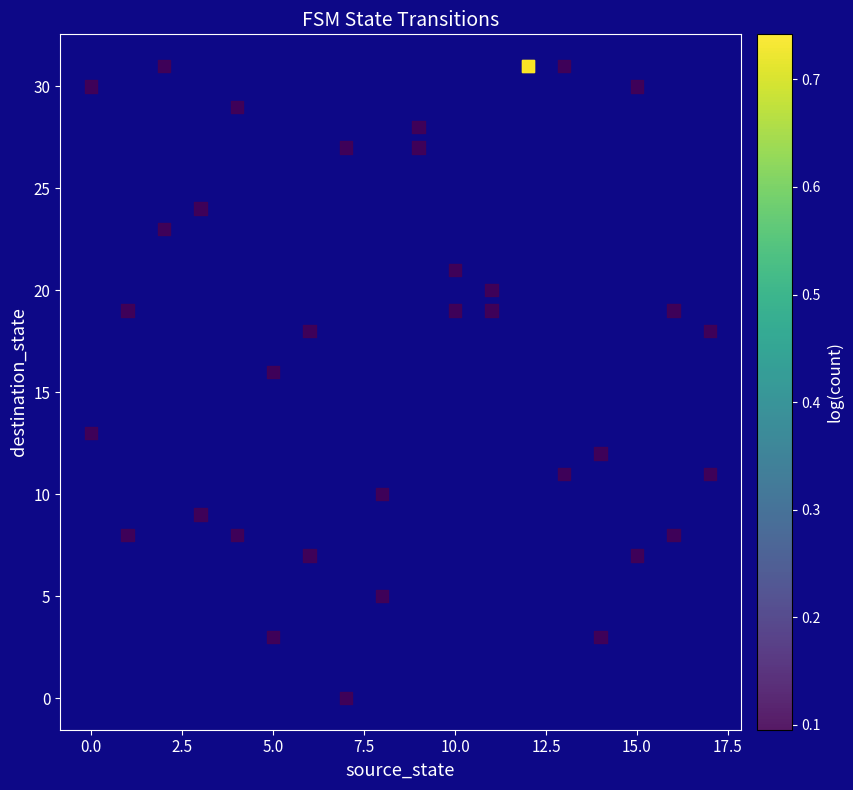

What Y value in the scatter plot is closest to 15?

16